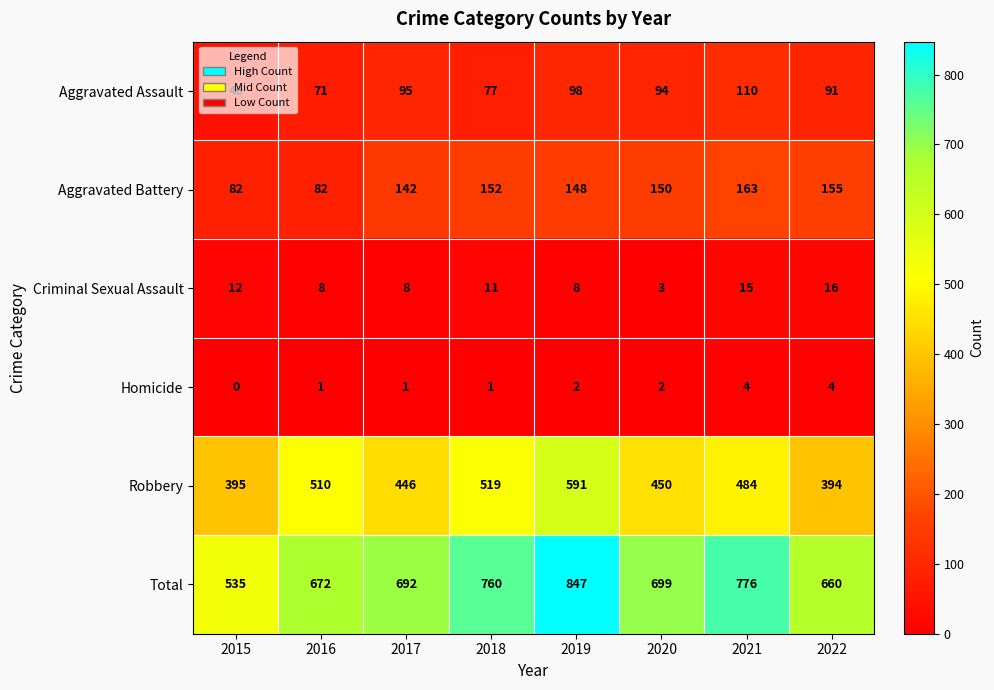

How many values in Homicide are above zero?

7